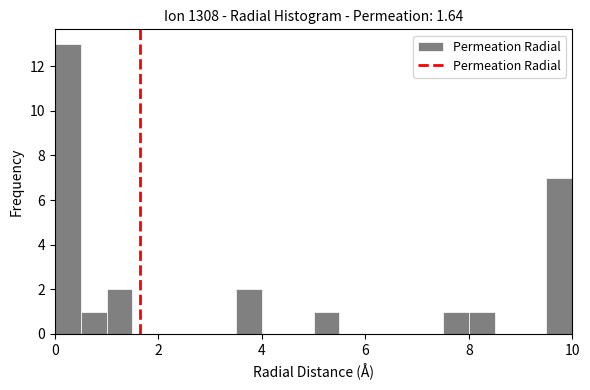

Read against the x-axis, roughly where is the centre of the tallest bar?

0.2